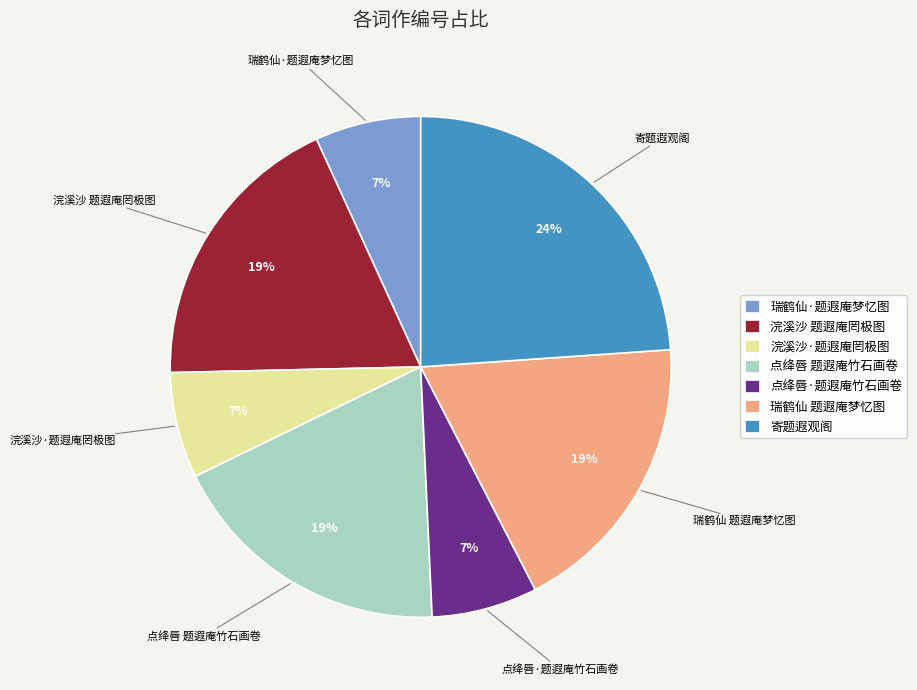

Is 瑞鹤仙 题遐庵梦忆图 the majority of the pie?

No